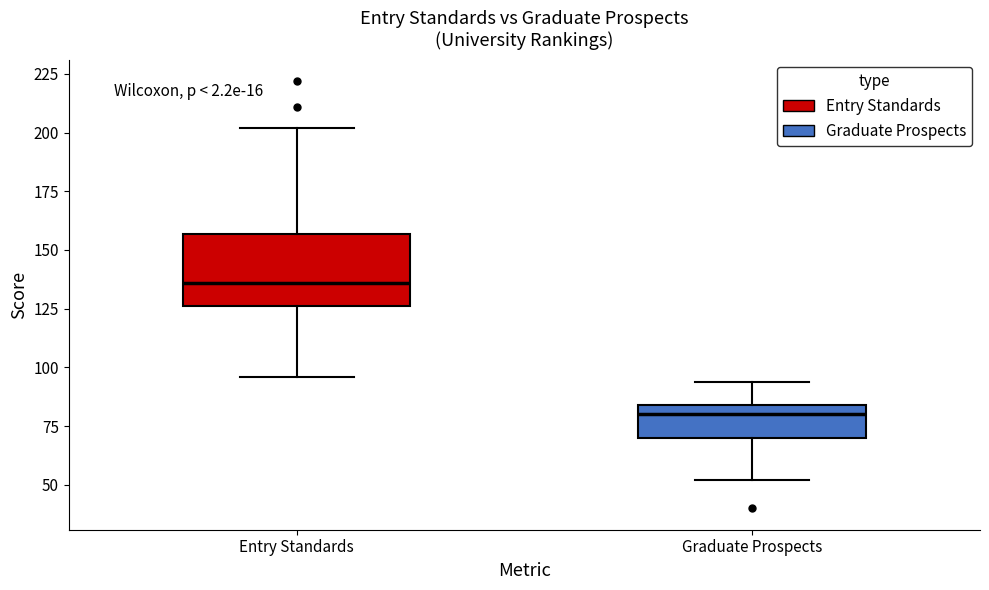

Where is the lower edge of the box for Graduate Prospects on the y-axis? The values are not printed on the chart, so give them approximately, as read against the axis.

70